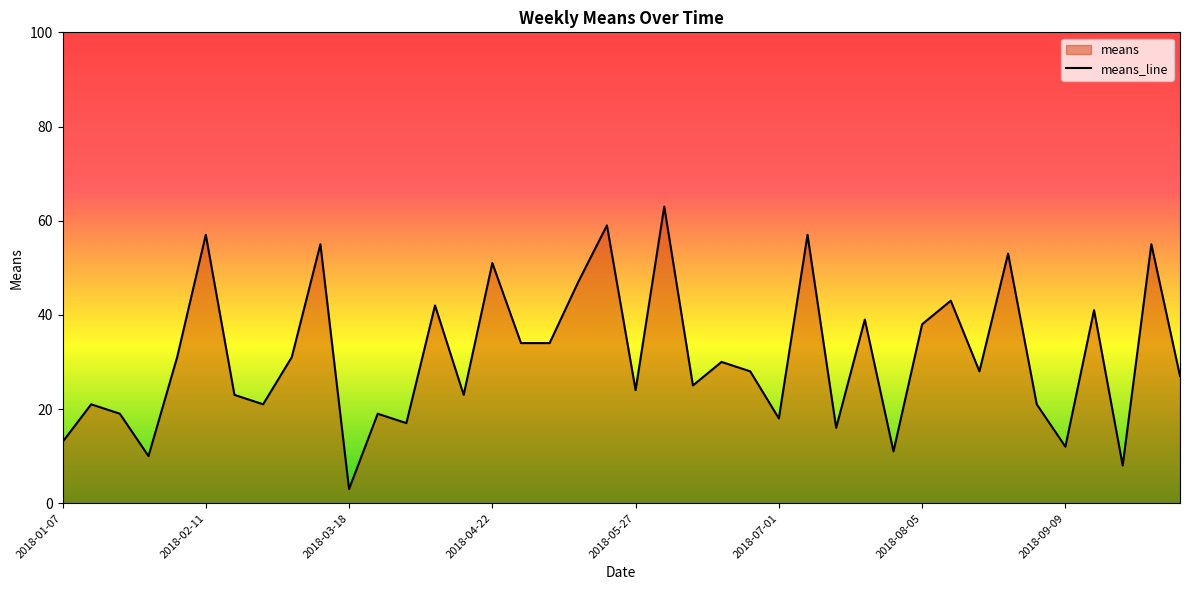

True or false: the data shows 17 at 2018-08-19.

False